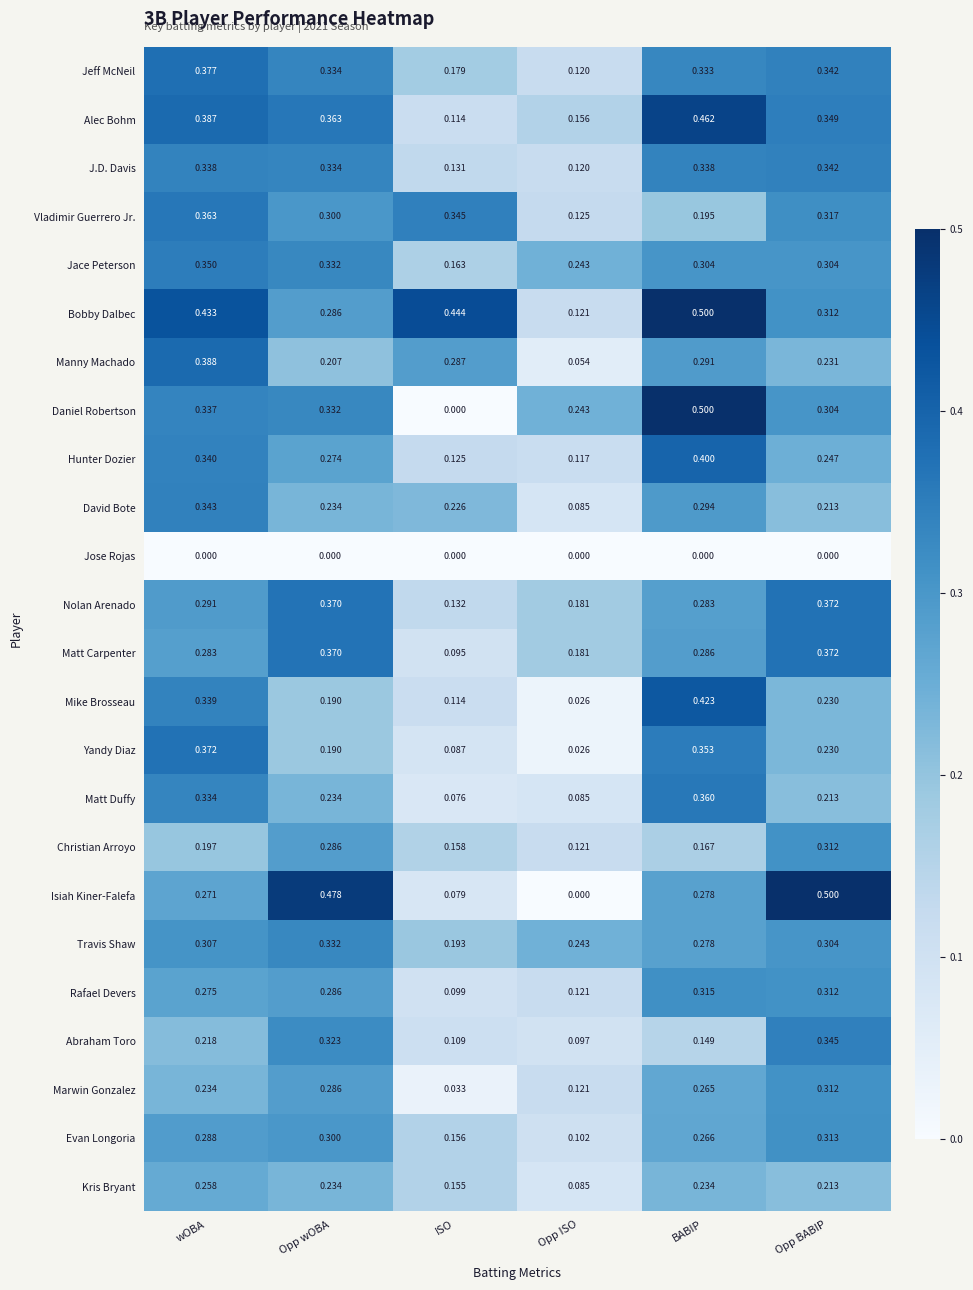

List the labels in order of Vladimir Guerrero Jr. value, smallest first.

Opp ISO, BABIP, Opp wOBA, Opp BABIP, ISO, wOBA